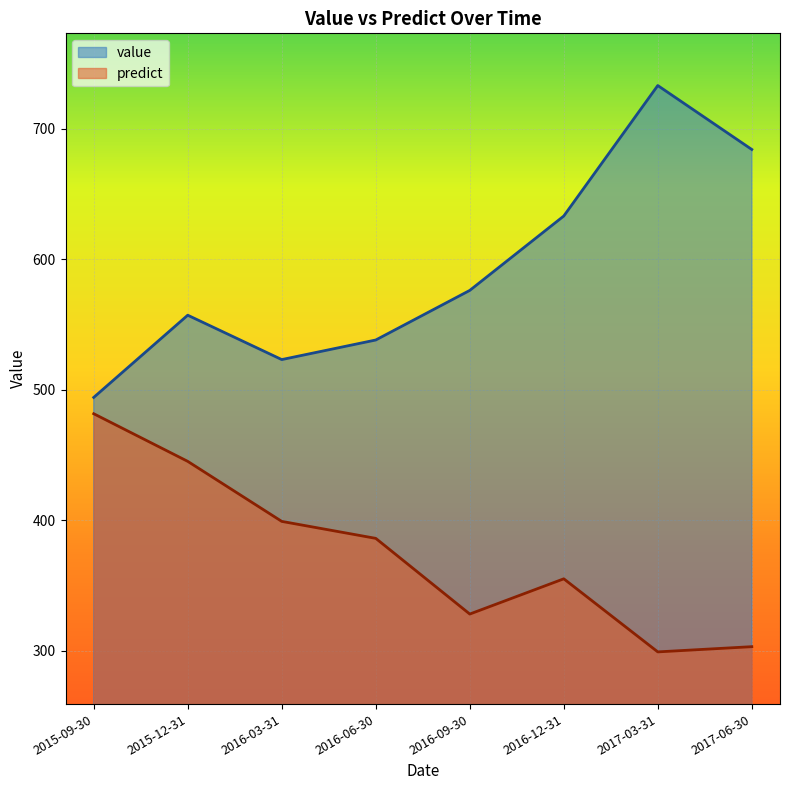

True or false: predict and value cross at least once.

False